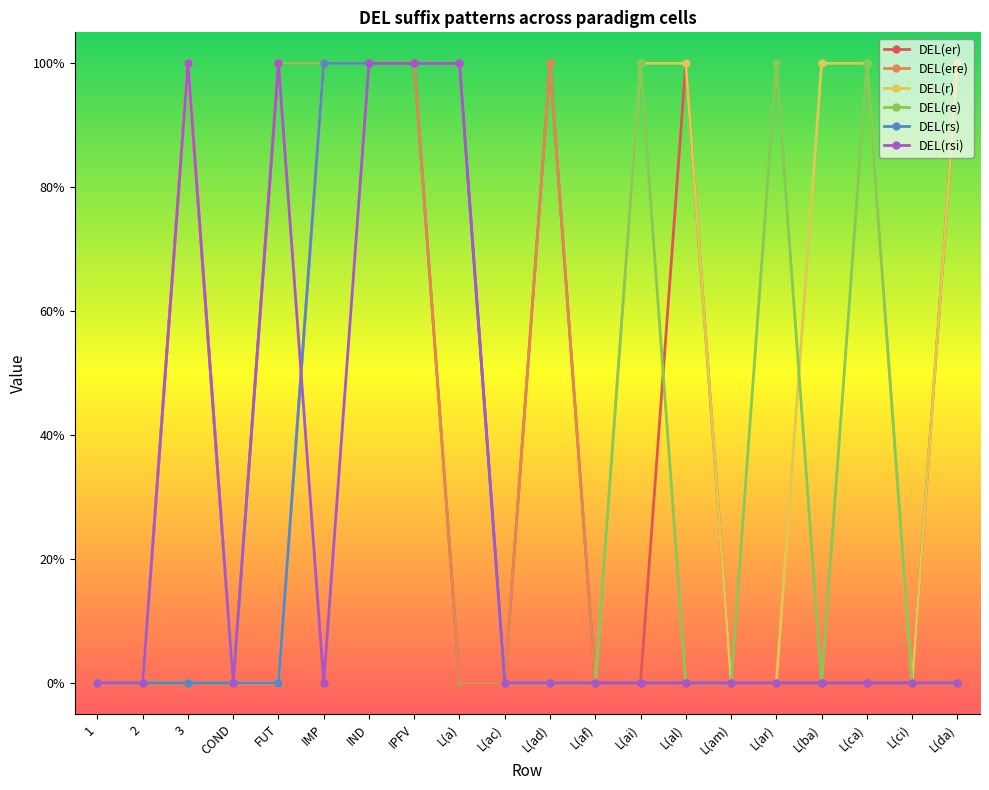

What are all the series names shown in the legend?

DEL(er), DEL(ere), DEL(r), DEL(re), DEL(rs), DEL(rsi)